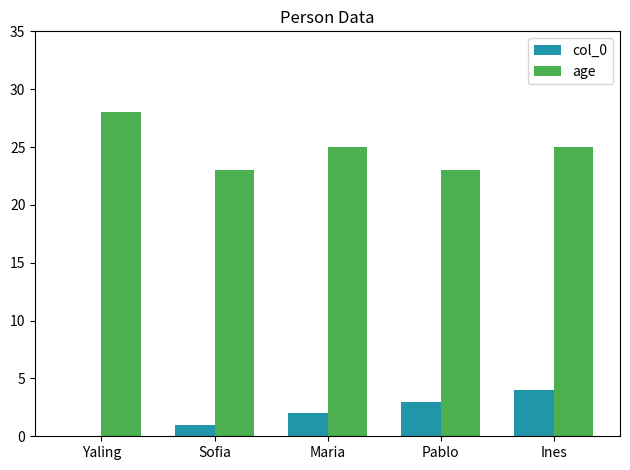

What are all the series names shown in the legend?

col_0, age